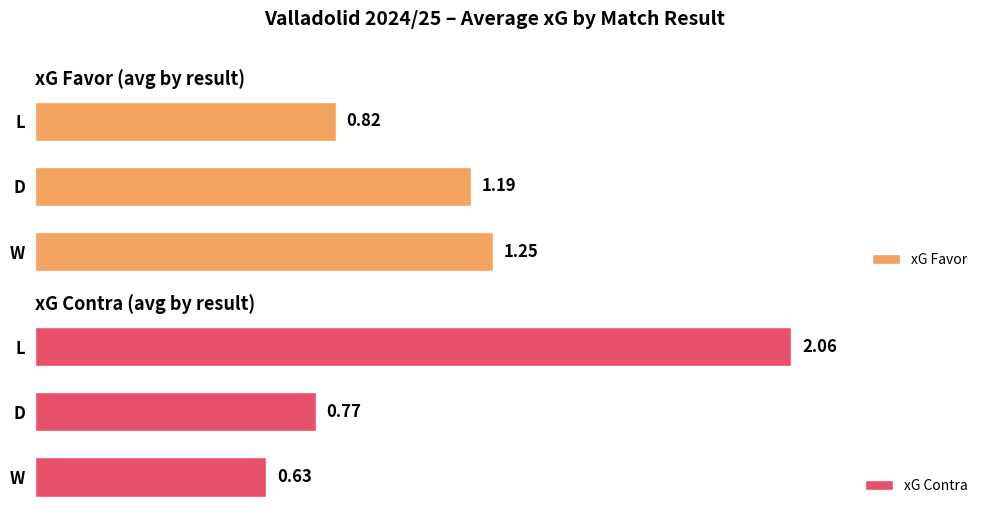

Which has a higher value, 2 or 1?

1